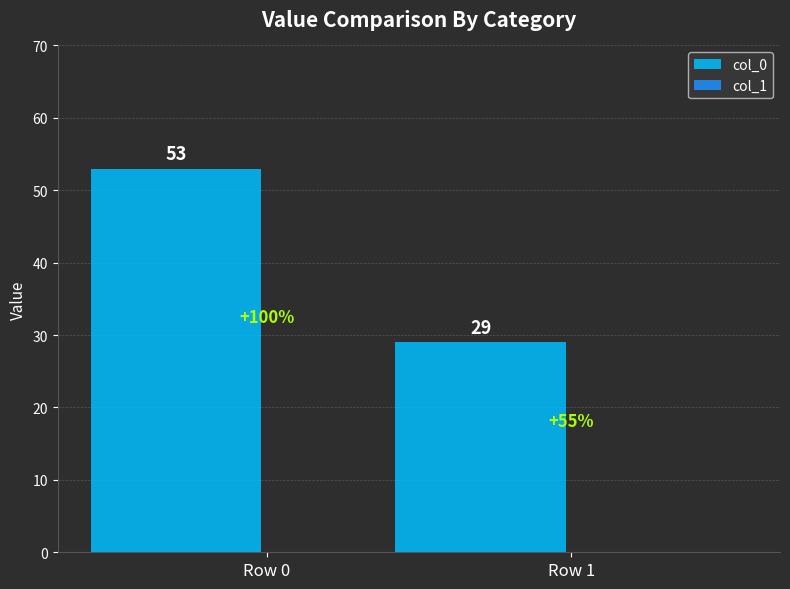

What is the value of the 1st bar from the left?

53